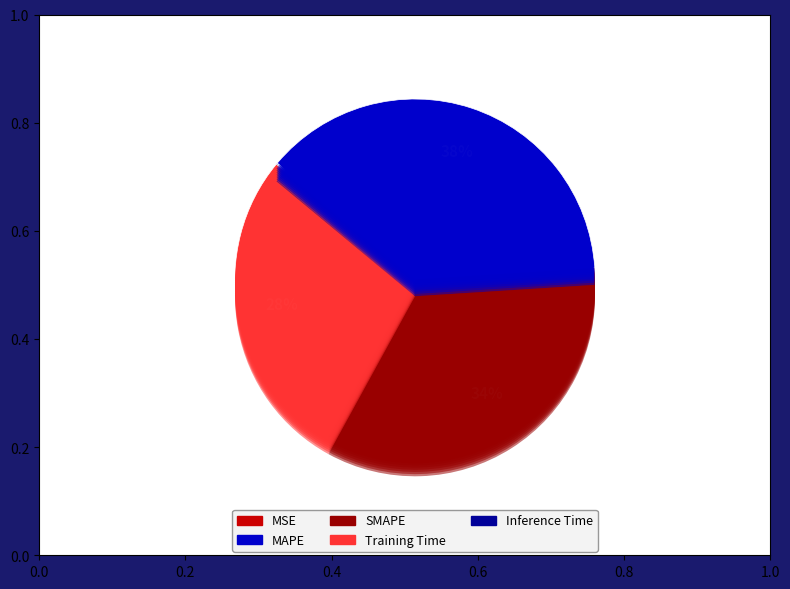

Is SMAPE the majority of the pie?

No